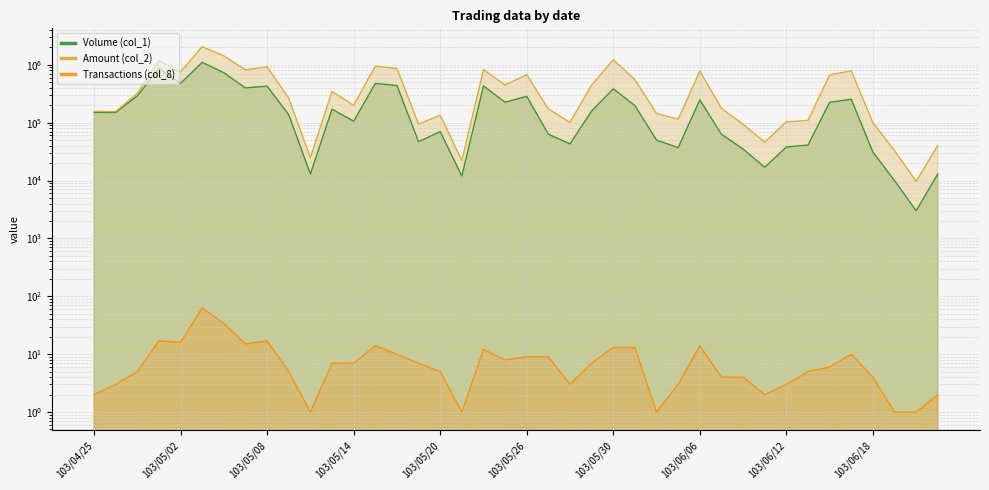

Rank the series by their average value, from highest to lowest.

Amount (col_2), Volume (col_1), Transactions (col_8)